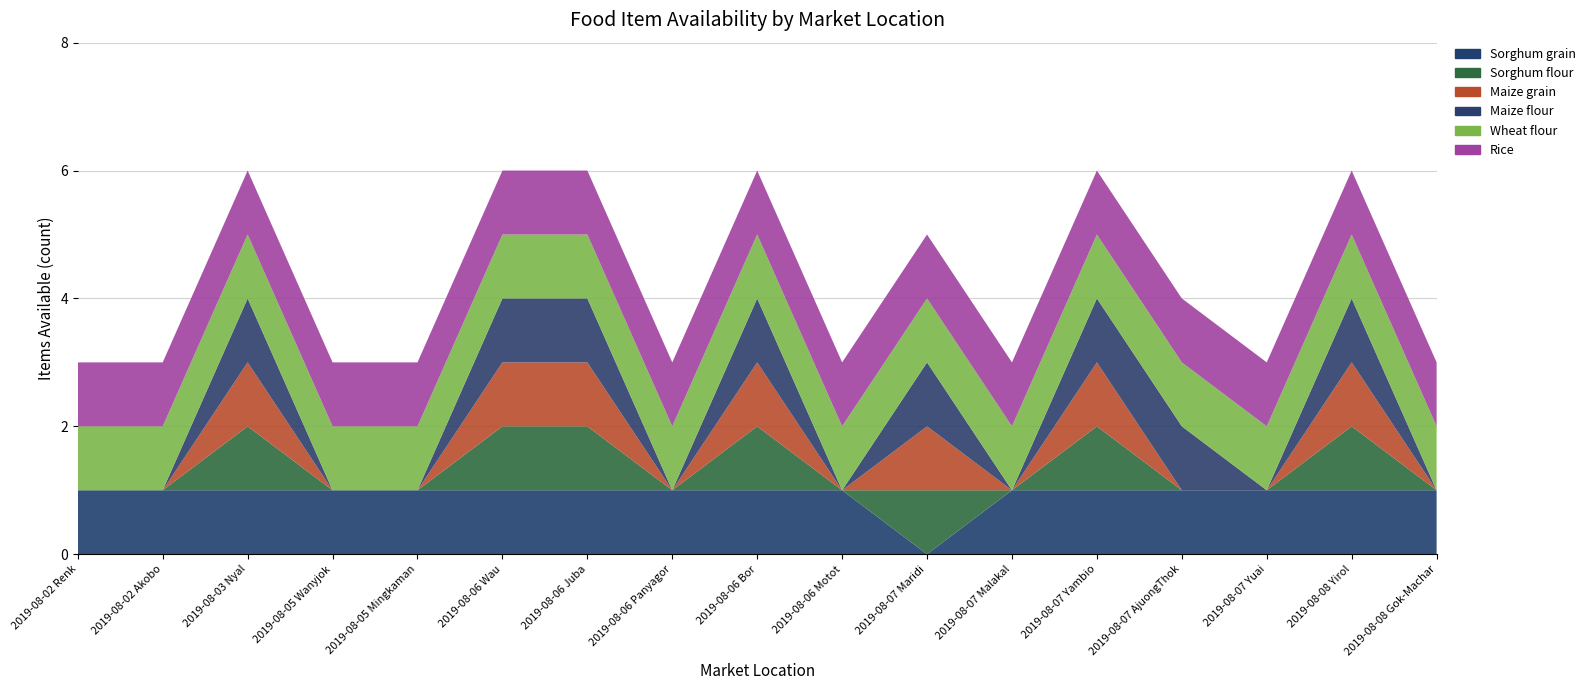

Reading left to right, list all the values displayed in this chart.

Sorghum grain: 2019-08-02 Renk=1	2019-08-02 Akobo=1	2019-08-03 Nyal=1	2019-08-05 Wanyjok=1	2019-08-05 Mingkaman=1	2019-08-06 Wau=1	2019-08-06 Juba=1	2019-08-06 Panyagor=1	2019-08-06 Bor=1	2019-08-06 Motot=1	2019-08-07 Maridi=0	2019-08-07 Malakal=1	2019-08-07 Yambio=1	2019-08-07 AjuongThok=1	2019-08-07 Yuai=1	2019-08-08 Yirol=1	2019-08-08 Gok-Machar=1
Sorghum flour: 2019-08-02 Renk=0	2019-08-02 Akobo=0	2019-08-03 Nyal=1	2019-08-05 Wanyjok=0	2019-08-05 Mingkaman=0	2019-08-06 Wau=1	2019-08-06 Juba=1	2019-08-06 Panyagor=0	2019-08-06 Bor=1	2019-08-06 Motot=0	2019-08-07 Maridi=1	2019-08-07 Malakal=0	2019-08-07 Yambio=1	2019-08-07 AjuongThok=0	2019-08-07 Yuai=0	2019-08-08 Yirol=1	2019-08-08 Gok-Machar=0
Maize grain: 2019-08-02 Renk=0	2019-08-02 Akobo=0	2019-08-03 Nyal=1	2019-08-05 Wanyjok=0	2019-08-05 Mingkaman=0	2019-08-06 Wau=1	2019-08-06 Juba=1	2019-08-06 Panyagor=0	2019-08-06 Bor=1	2019-08-06 Motot=0	2019-08-07 Maridi=1	2019-08-07 Malakal=0	2019-08-07 Yambio=1	2019-08-07 AjuongThok=0	2019-08-07 Yuai=0	2019-08-08 Yirol=1	2019-08-08 Gok-Machar=0
Maize flour: 2019-08-02 Renk=0	2019-08-02 Akobo=0	2019-08-03 Nyal=1	2019-08-05 Wanyjok=0	2019-08-05 Mingkaman=0	2019-08-06 Wau=1	2019-08-06 Juba=1	2019-08-06 Panyagor=0	2019-08-06 Bor=1	2019-08-06 Motot=0	2019-08-07 Maridi=1	2019-08-07 Malakal=0	2019-08-07 Yambio=1	2019-08-07 AjuongThok=1	2019-08-07 Yuai=0	2019-08-08 Yirol=1	2019-08-08 Gok-Machar=0
Wheat flour: 2019-08-02 Renk=1	2019-08-02 Akobo=1	2019-08-03 Nyal=1	2019-08-05 Wanyjok=1	2019-08-05 Mingkaman=1	2019-08-06 Wau=1	2019-08-06 Juba=1	2019-08-06 Panyagor=1	2019-08-06 Bor=1	2019-08-06 Motot=1	2019-08-07 Maridi=1	2019-08-07 Malakal=1	2019-08-07 Yambio=1	2019-08-07 AjuongThok=1	2019-08-07 Yuai=1	2019-08-08 Yirol=1	2019-08-08 Gok-Machar=1
Rice: 2019-08-02 Renk=1	2019-08-02 Akobo=1	2019-08-03 Nyal=1	2019-08-05 Wanyjok=1	2019-08-05 Mingkaman=1	2019-08-06 Wau=1	2019-08-06 Juba=1	2019-08-06 Panyagor=1	2019-08-06 Bor=1	2019-08-06 Motot=1	2019-08-07 Maridi=1	2019-08-07 Malakal=1	2019-08-07 Yambio=1	2019-08-07 AjuongThok=1	2019-08-07 Yuai=1	2019-08-08 Yirol=1	2019-08-08 Gok-Machar=1